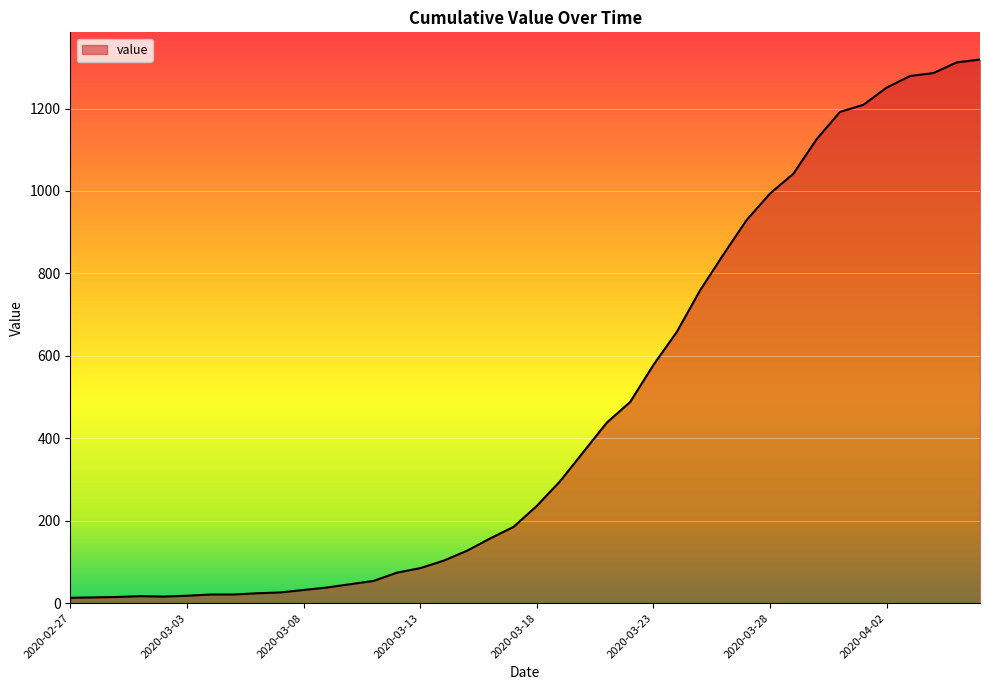

What is the difference between the maximum and second lowest values?

1305